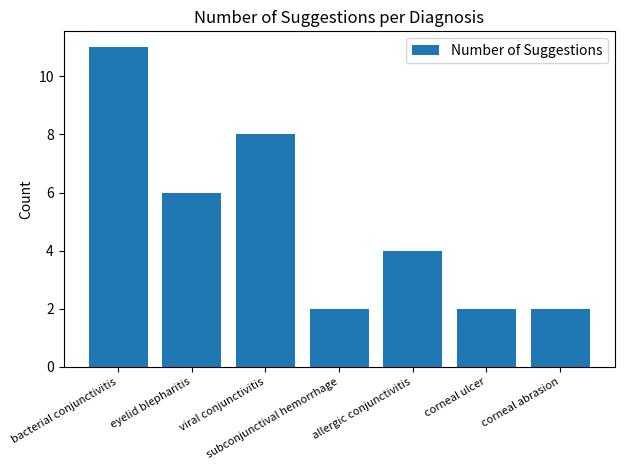

What is the minimum value shown in the chart?

2